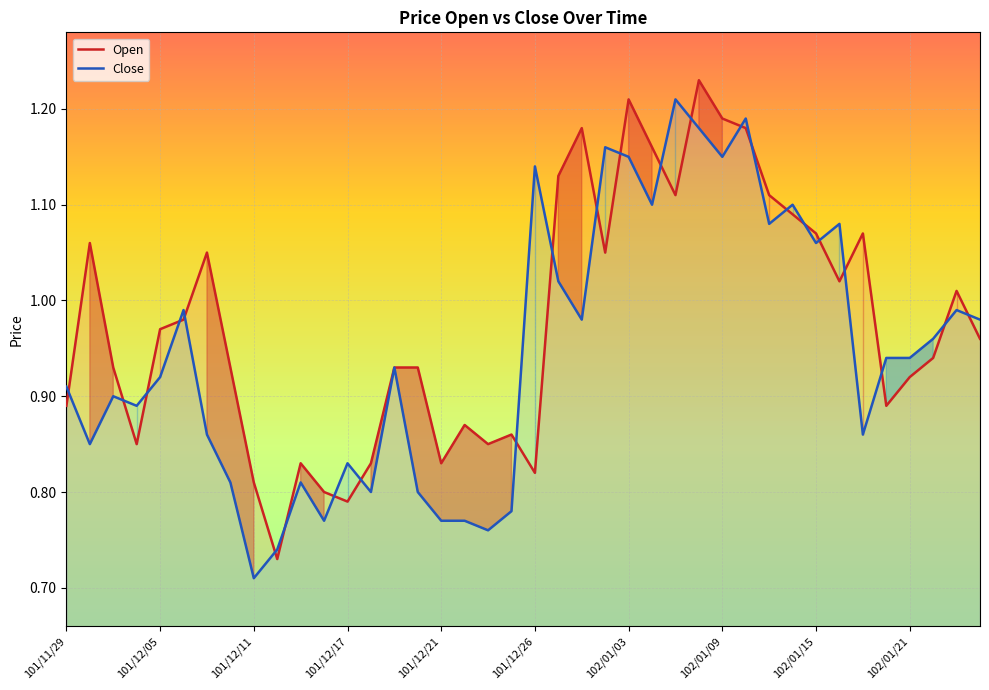

What value does the Close series have at 18?

0.8